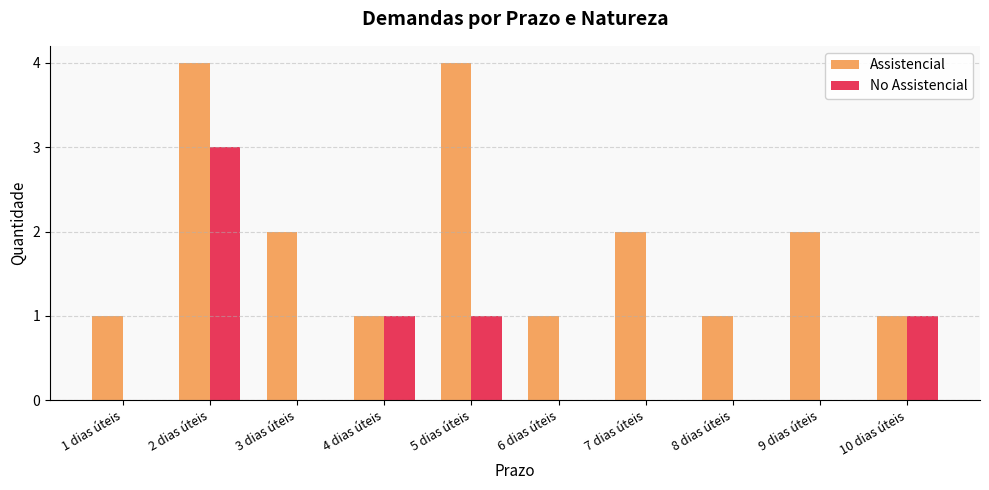

Reading left to right, what are all the values shown in this chart?

Assistencial: 1 dias úteis=1	2 dias úteis=4	3 dias úteis=2	4 dias úteis=1	5 dias úteis=4	6 dias úteis=1	7 dias úteis=2	8 dias úteis=1	9 dias úteis=2	10 dias úteis=1
No Assistencial: 1 dias úteis=0	2 dias úteis=3	3 dias úteis=0	4 dias úteis=1	5 dias úteis=1	6 dias úteis=0	7 dias úteis=0	8 dias úteis=0	9 dias úteis=0	10 dias úteis=1